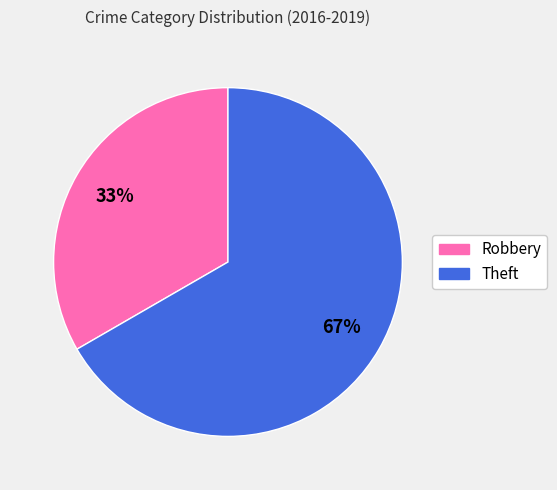

How many slices are in this pie chart?

2